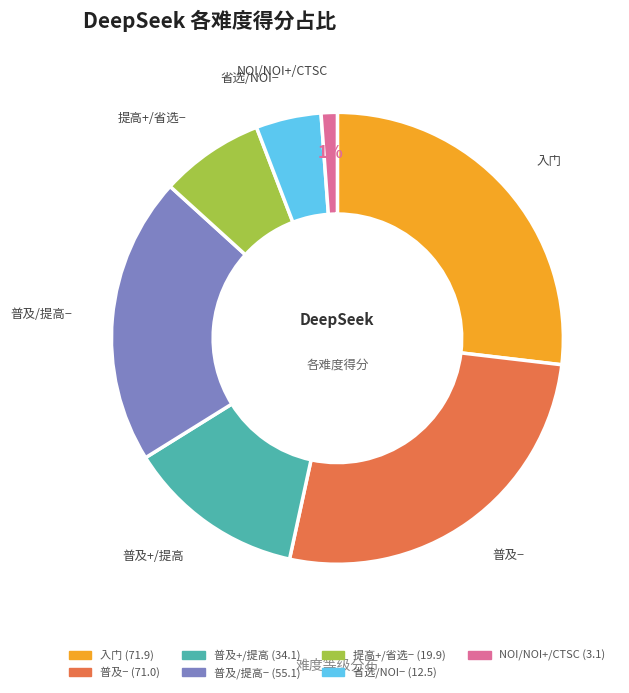

To the nearest percent, what portion does 省选/NOI− represent?

5%